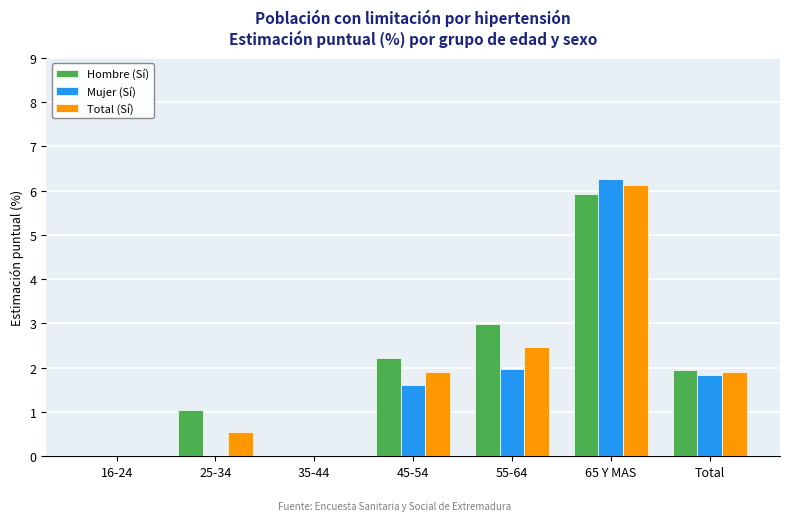

How many values in the Total (Sí) series exceed 1?

4